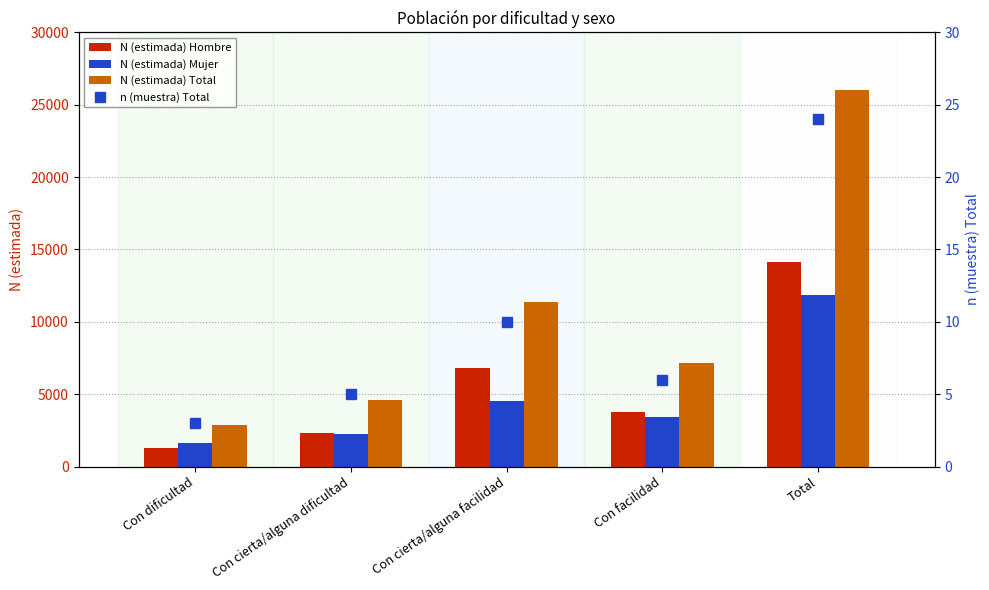

What is the label of the 3rd bar from the right?

Con cierta/alguna facilidad